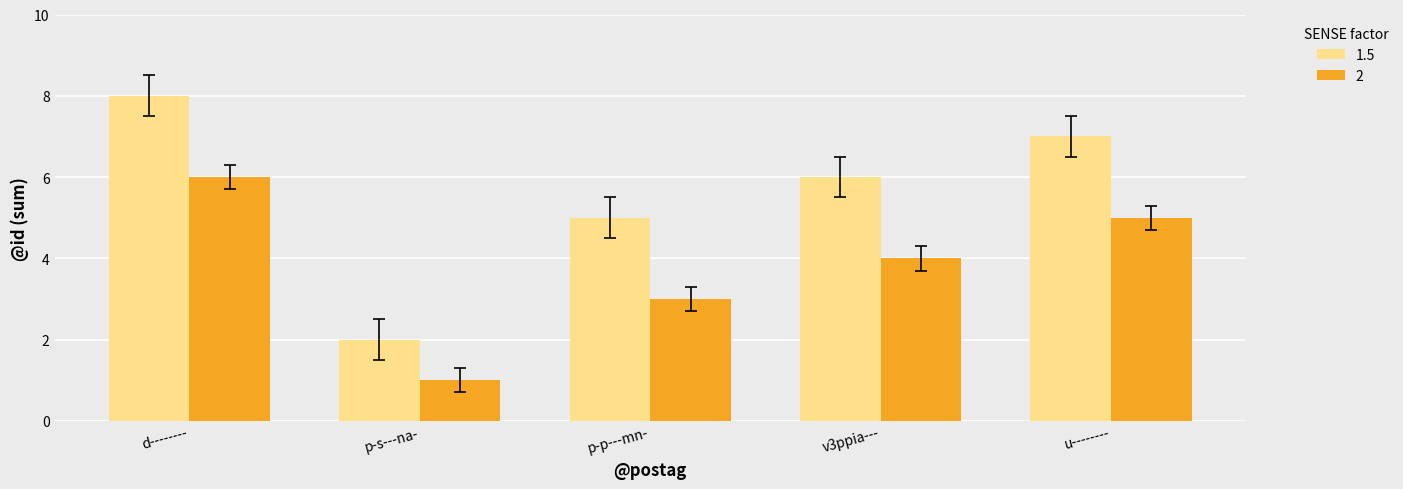

True or false: 2 has a value of 1 at p-p---mn-.

False